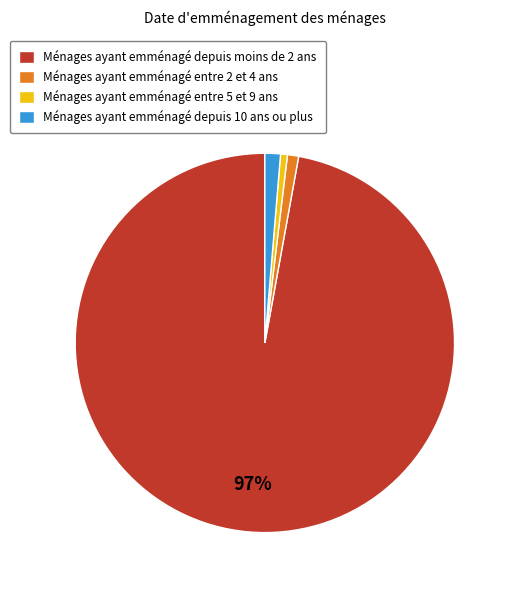

To the nearest percent, what is the average slice percentage?

25%